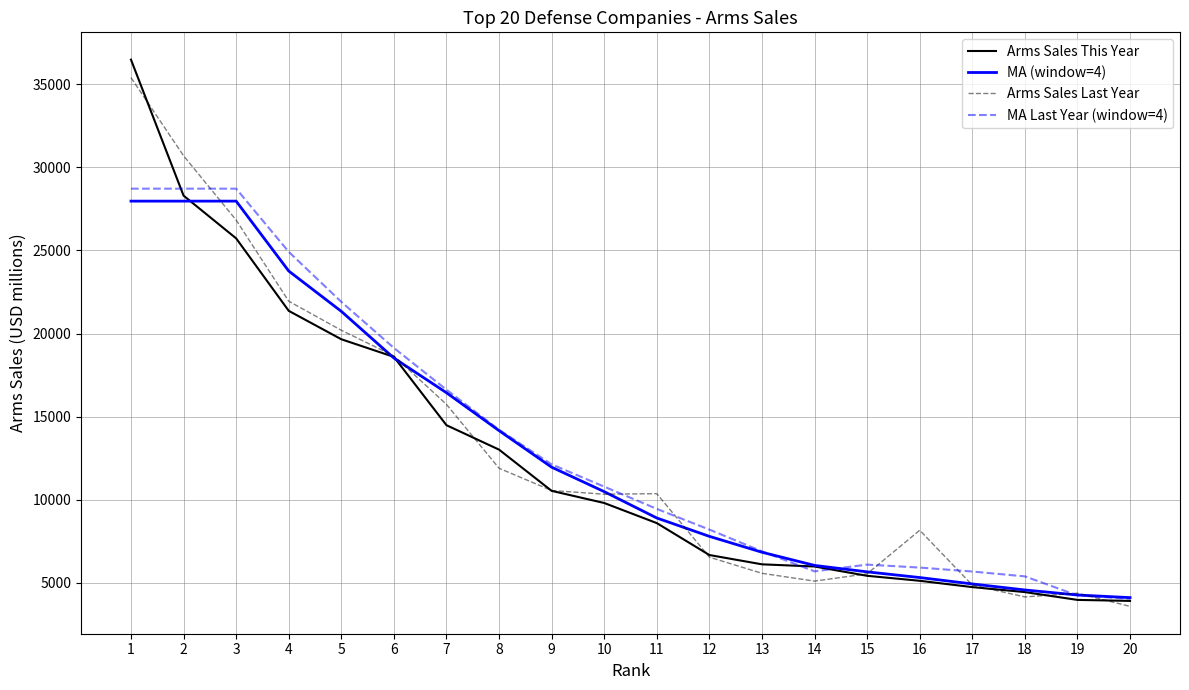

Which series has the largest range (max minus min)?

Arms Sales This Year